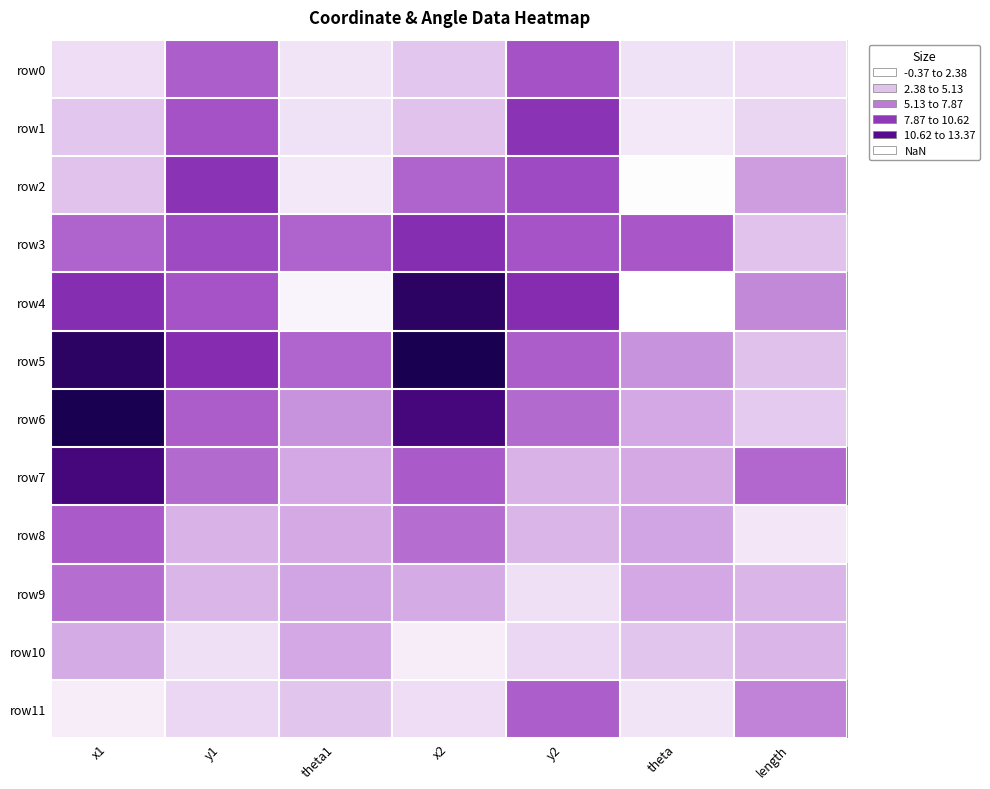

At how many categories does at least one series exceed 6?

6